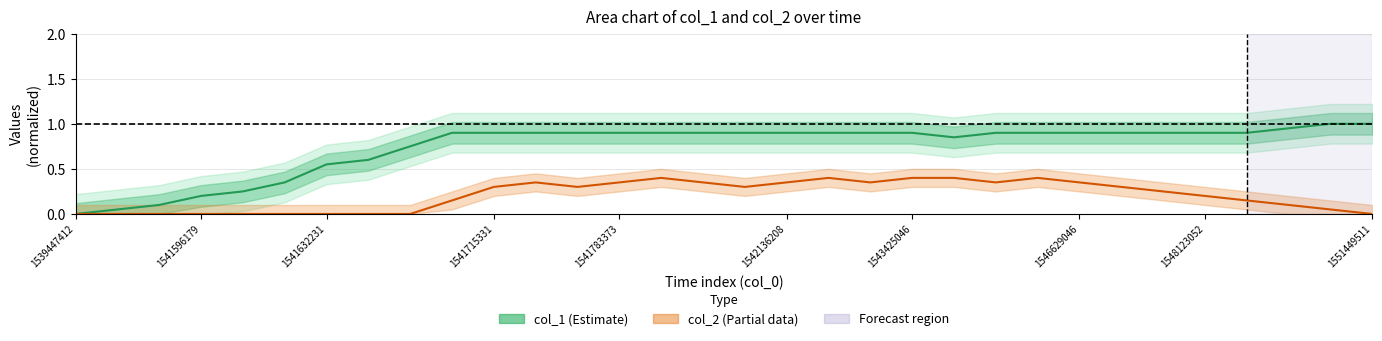

Is the value of col_2 (Partial) at 21 greater than the value of col_1 (Estimate) at 11?

No